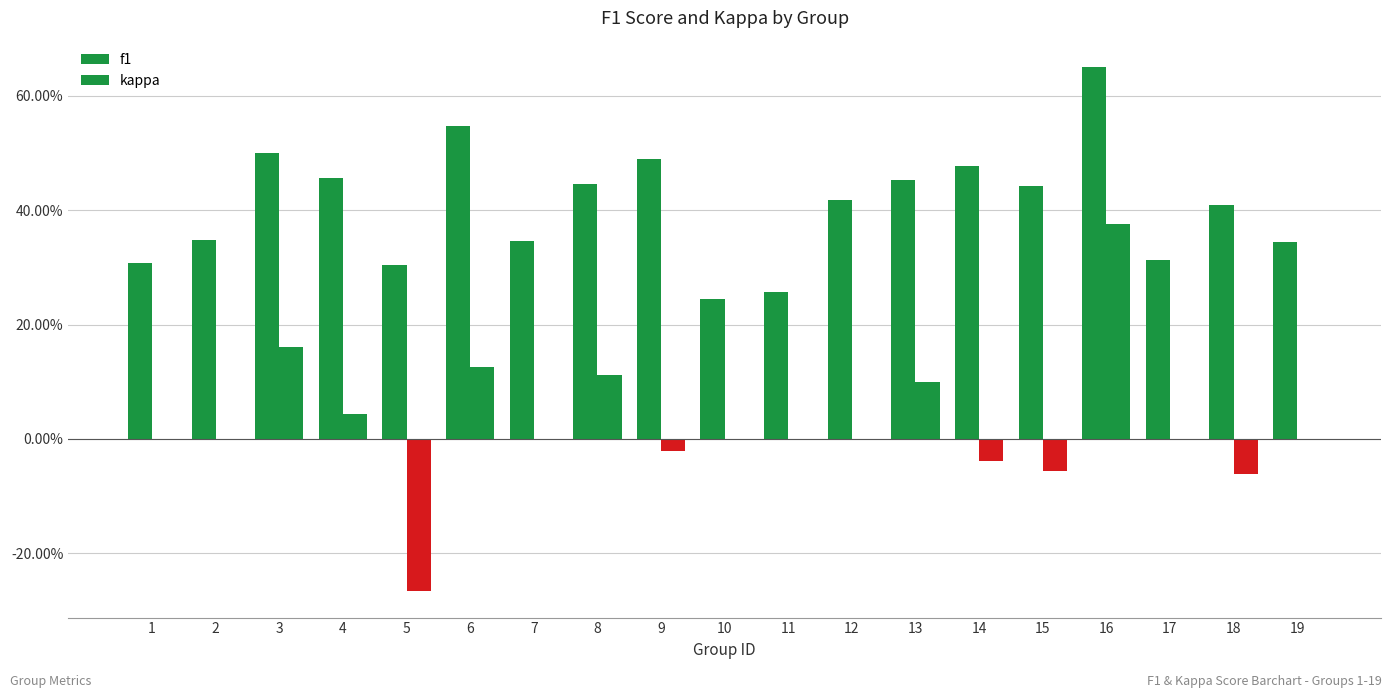

True or false: kappa has a value of -0.3 at 10.

False